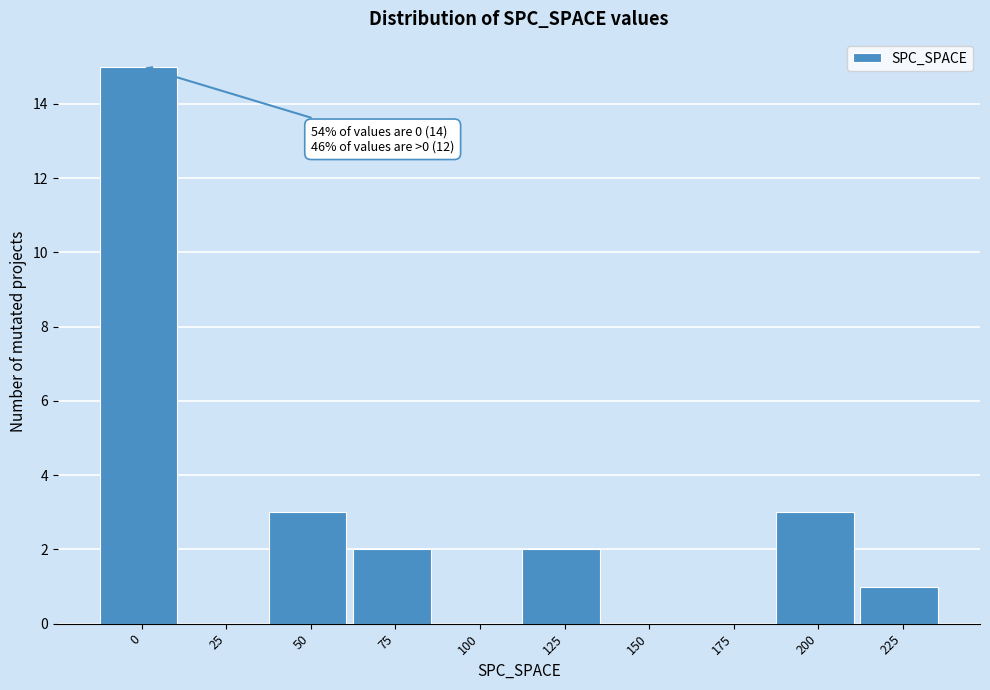

Reading left to right, transcribe all the data shown in this chart.

0=15	25=0	50=3	75=2	100=0	125=2	150=0	175=0	200=3	225=1